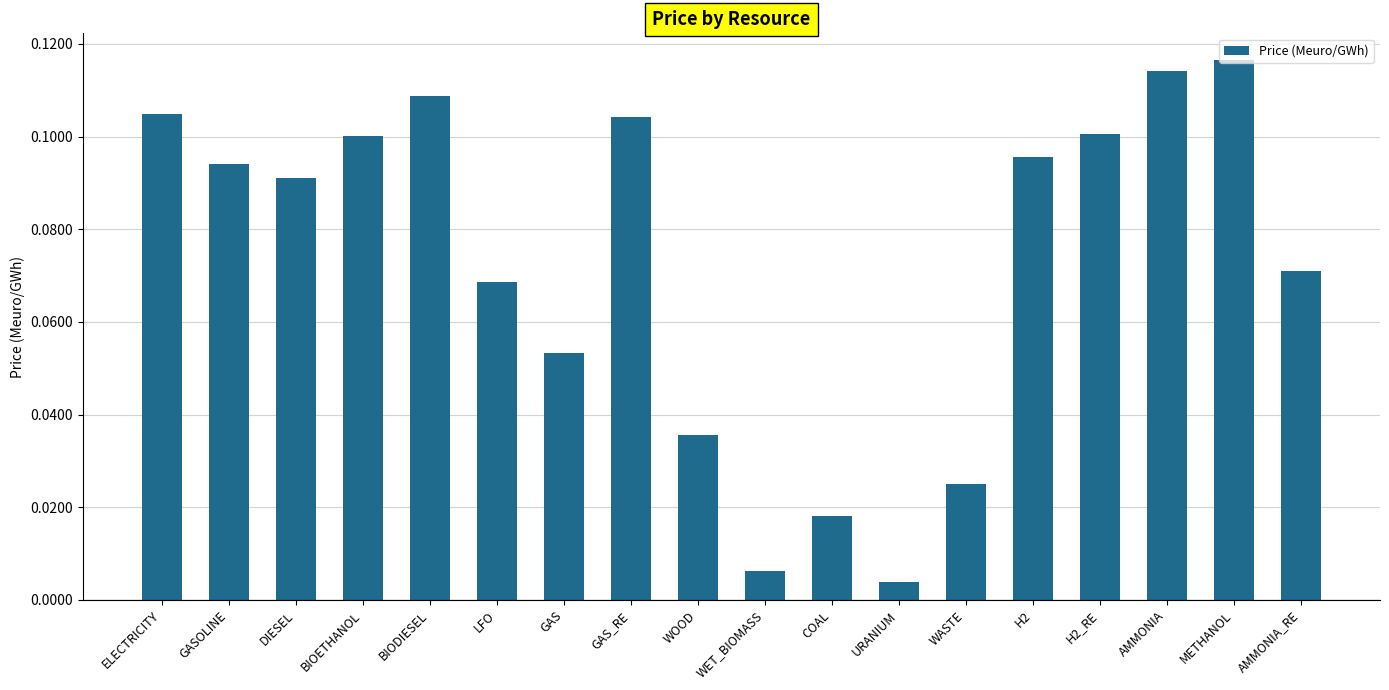

Is it true that the value at BIOETHANOL is 0.1?

True